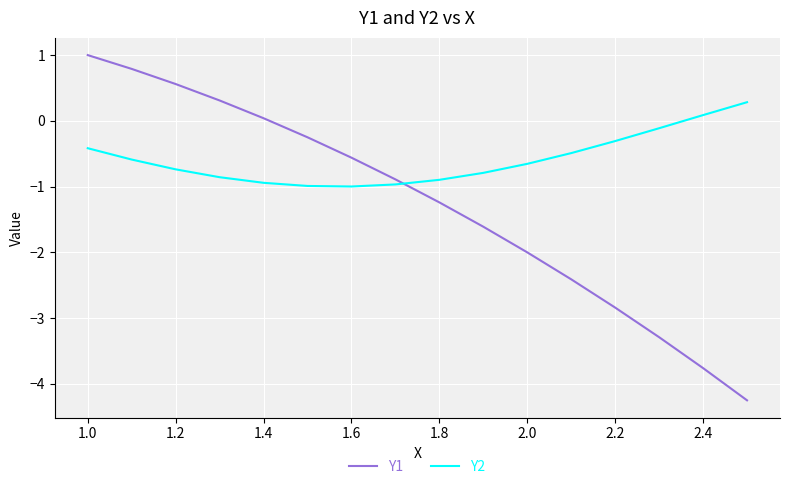

True or false: Y2 and Y1 intersect in this chart.

True